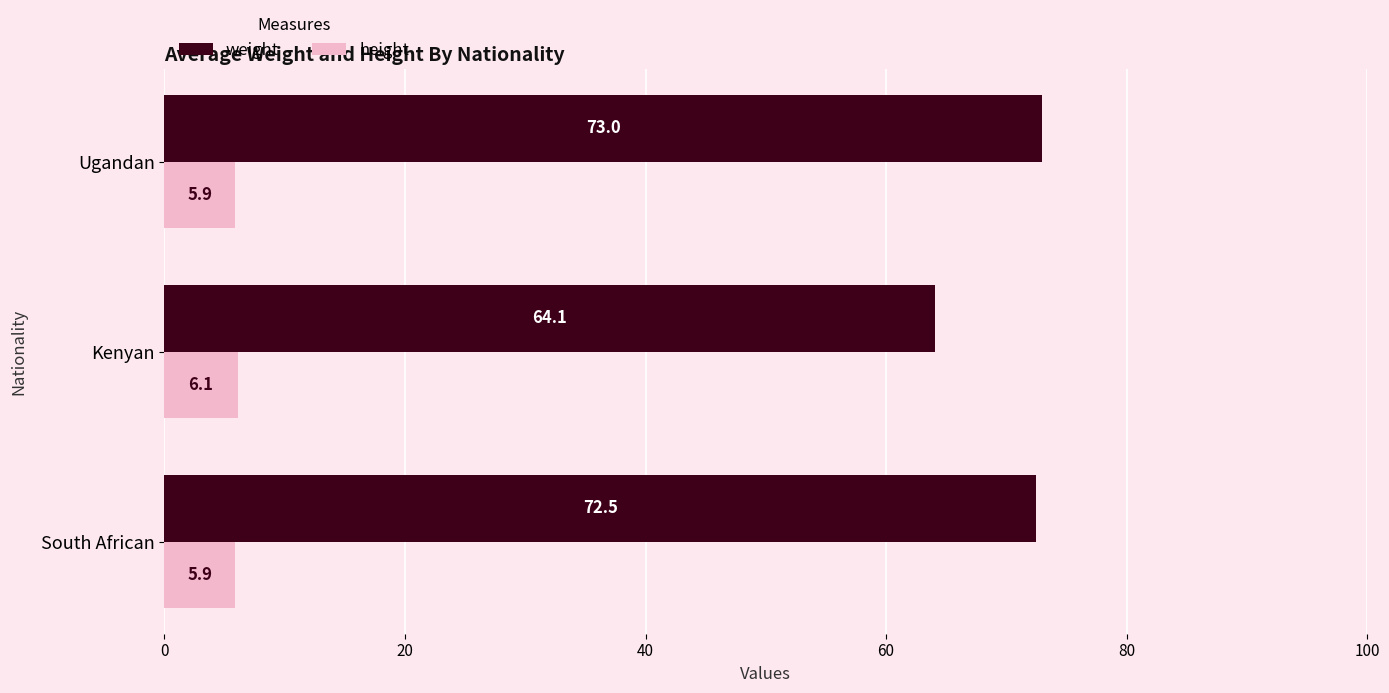

Rank the series by their maximum value, from lowest to highest.

height, weight